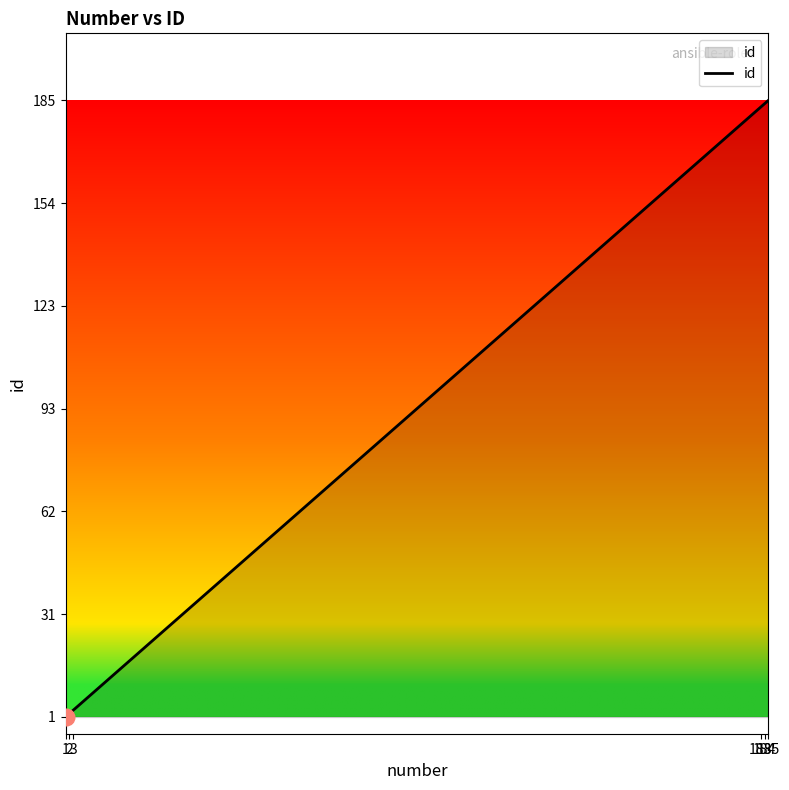

What is the sum of all values?

558